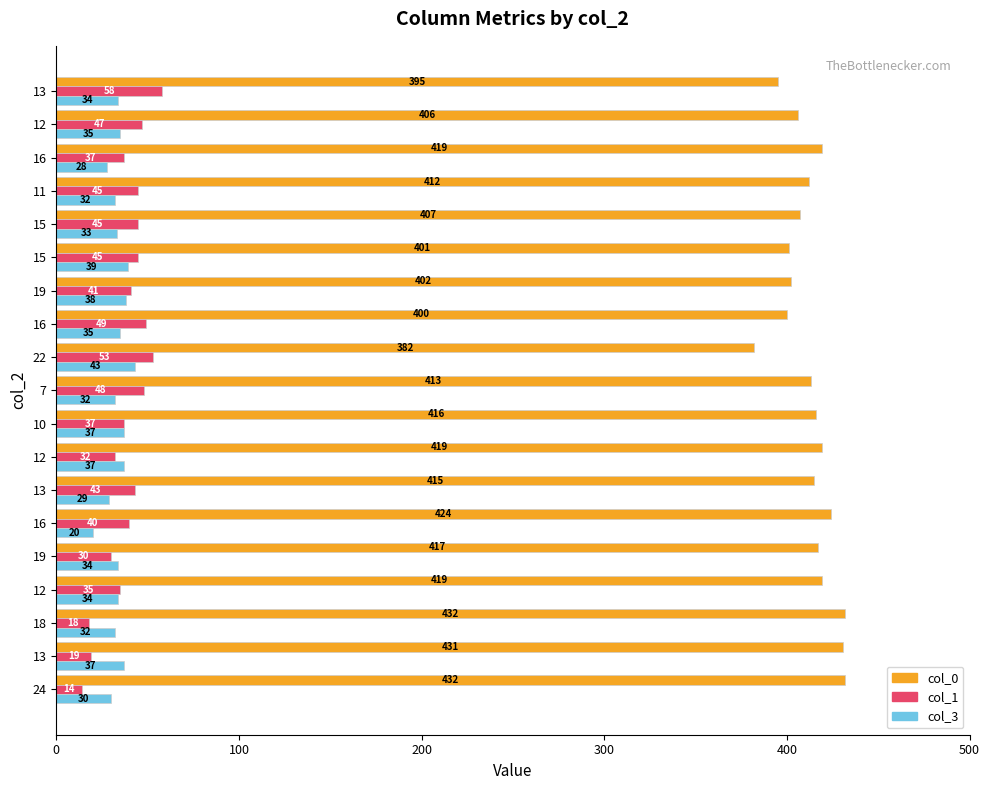

What is the maximum value for col_1?

58